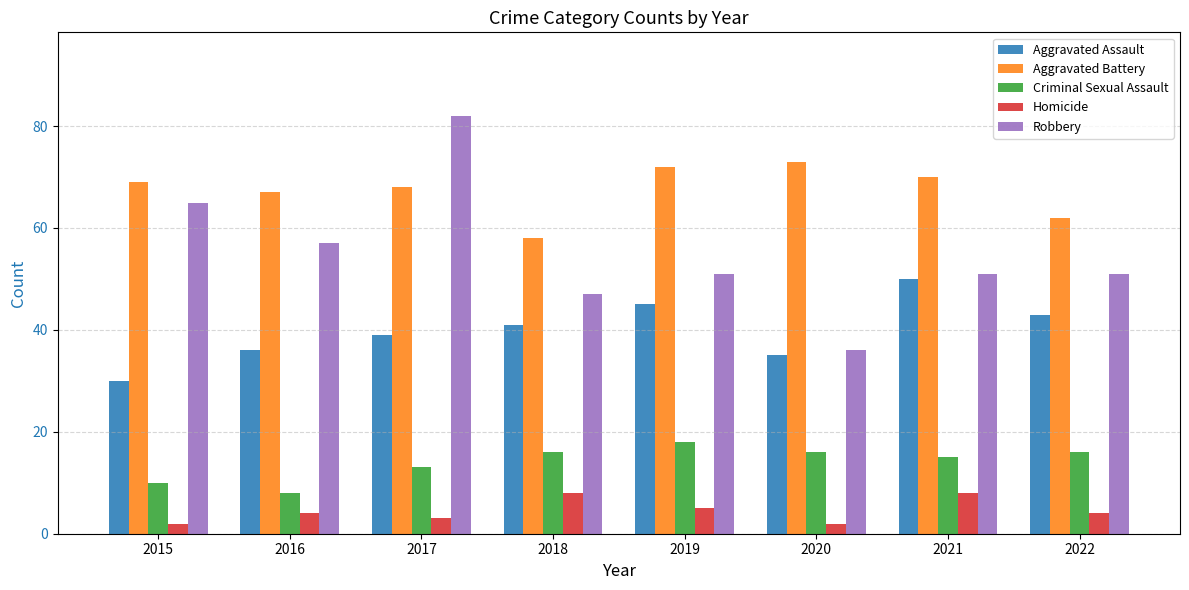

True or false: Homicide has a value of 3 at 2017.

True